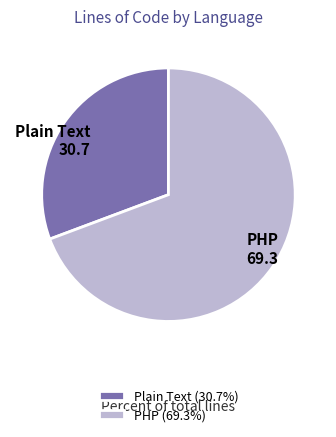

Is it true that Plain Text is 43% of the pie?

False